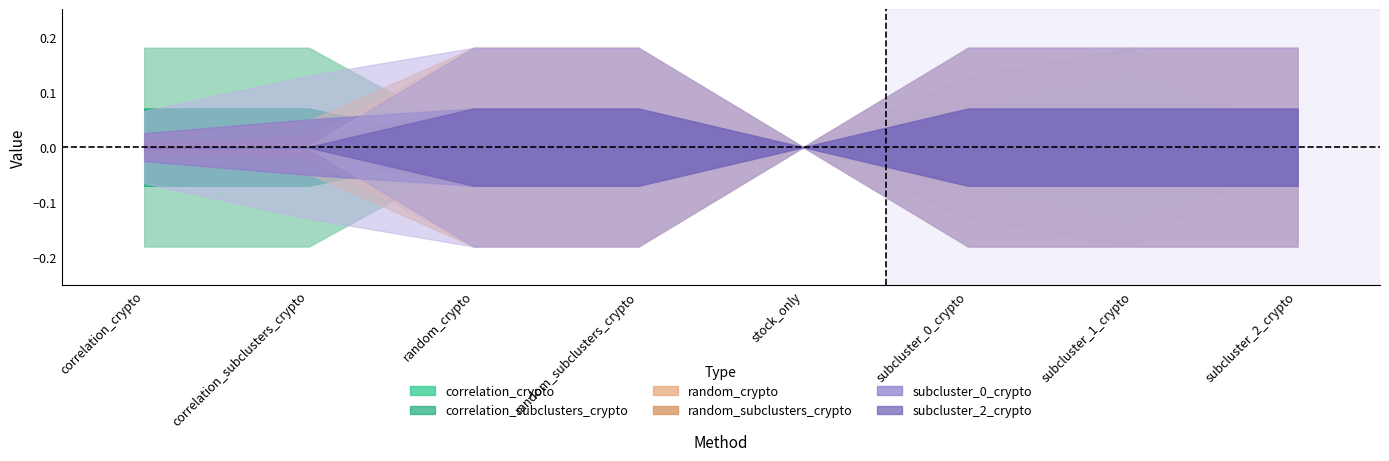

At which category is the sum across all series the highest?

subcluster_1_crypto